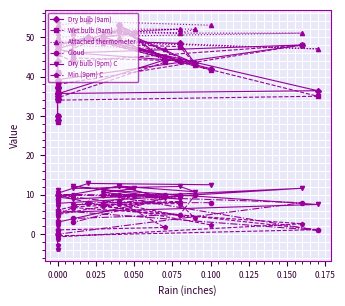

Reading left to right, extract all data points from this chart.

Dry bulb (9am): 42.0	50.0	48.0	48.0	41.0	49.0	34.4	30.0	29.0	37.0	35.0	44.0	37.4	35.6	44.2	53.0	51.0	50.0	44.0	46.0	49.3	48.4	43.3	51.8	47.0	46.0	48.0	39.2	35.7	36.4	49.0
Wet bulb (9am): 41.7	49.6	48.0	46.0	41.0	47.6	34.0	30.0	28.4	36.0	34.5	41.1	36.0	34.6	43.6	53.0	51.0	50.0	44.0	44.7	48.4	47.6	43.0	51.6	45.6	43.8	48.0	38.0	34.0	35.0	48.5
Attached thermometer: 53.0	54.0	53.0	54.0	53.0	52.0	51.0	50.0	49.0	48.0	48.0	49.0	49.0	48.0	47.0	50.0	51.0	51.0	52.0	51.0	52.0	51.0	52.0	52.0	52.0	51.0	51.0	50.0	49.0	47.0	49.0
Cloud: 8.0	8.0	10.0	9.0	10.0	3.0	1.0	0.0	0.0	0.0	0.0	10.0	10.0	10.0	10.0	10.0	10.0	10.0	10.0	3.0	4.0	5.0	10.0	8.0	10.0	10.0	8.0	0.0	6.0	1.0	10.0
Dry bulb (9pm) C: 12.6	12.9	10.4	10.5	6.9	11.3	10.0	9.4	7.8	8.1	8.5	7.5	5.2	3.1	9.1	12.2	11.6	10.6	8.9	12.2	11.6	12.1	10.8	12.2	9.4	8.9	11.7	7.8	5.6	7.6	11.3
Min (9pm) C: 2.4	8.0	6.1	6.1	3.3	5.2	-0.3	-2.8	-3.8	-1.1	1.1	4.6	2.2	1.1	1.7	8.3	9.8	8.0	8.2	6.9	7.6	7.8	4.0	7.7	5.0	6.8	2.7	-0.7	-0.4	1.2	7.1